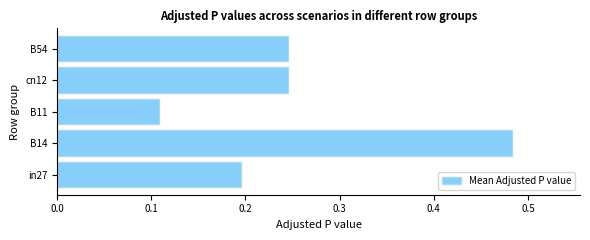

Does the chart contain any negative values?

No